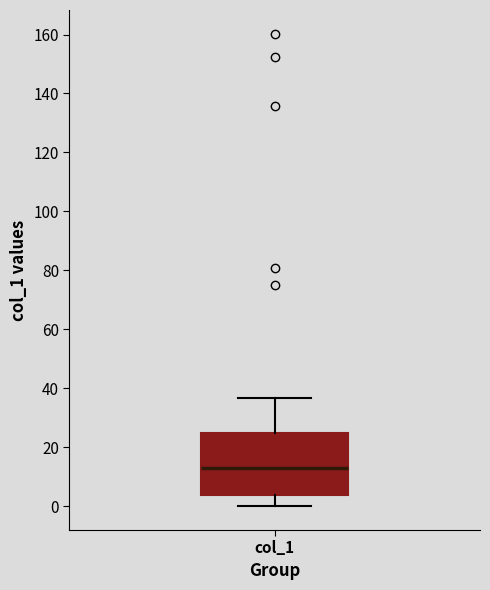

Transcribe this box plot: give where the median line is, the range the box spans, and where the two whiskers end, as read against the y-axis. The values are not printed on the chart, so give them approximately, as read against the axis.

median 14, box 4 to 24, whiskers 0 to 36